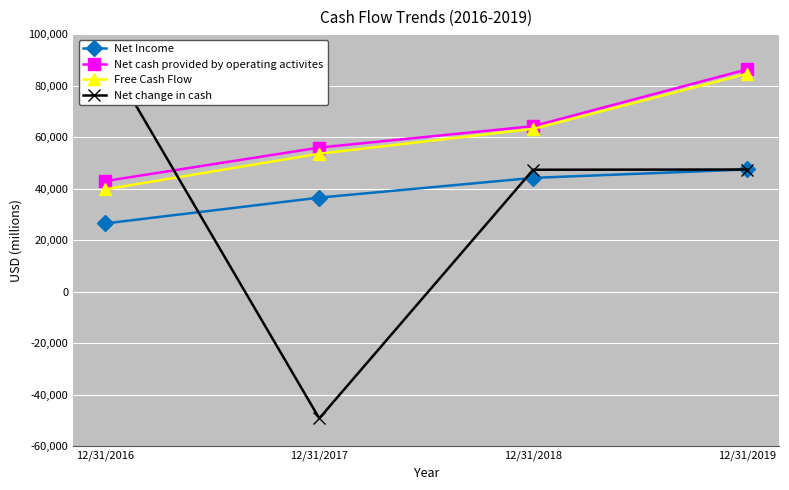

Reading right to left, transcribe all the data shown in this chart.

Net Income: 47434	44170	36497	26477
Net cash provided by operating activites: 86296	64248	55935	42926
Free Cash Flow: 84591	63189	53555	39708
Net change in cash: 47412	47326	-49244	92531